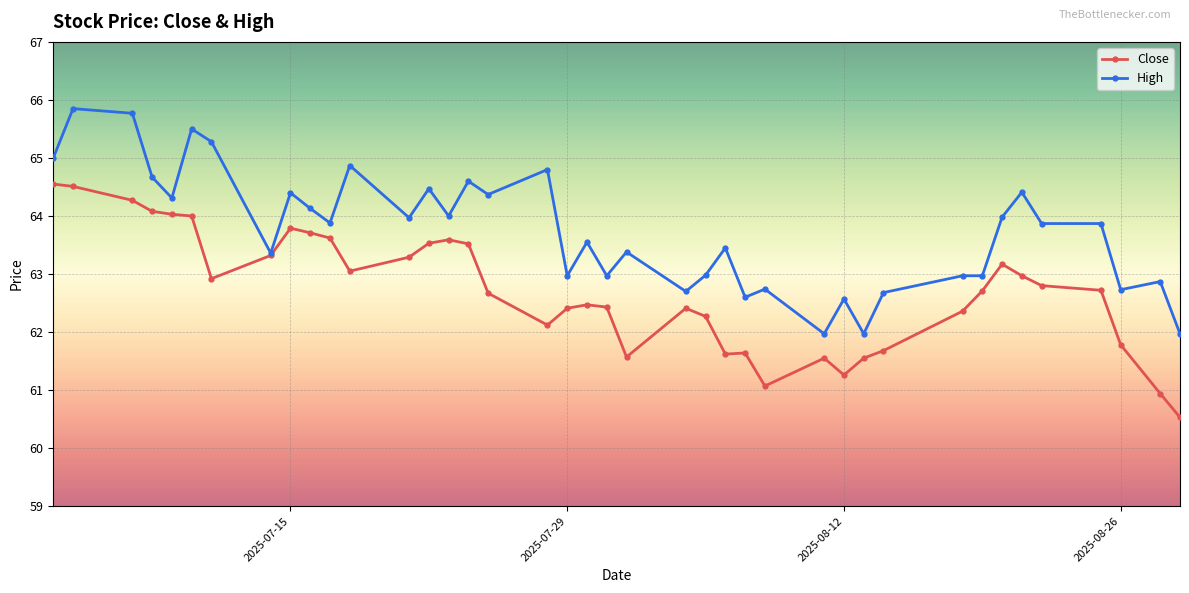

What is the value of the Close point at the 10th from the left?

63.7